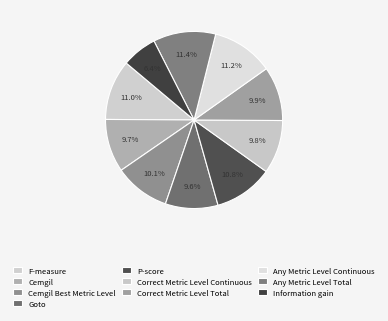

Is there any slice that represents more than half of the pie?

No